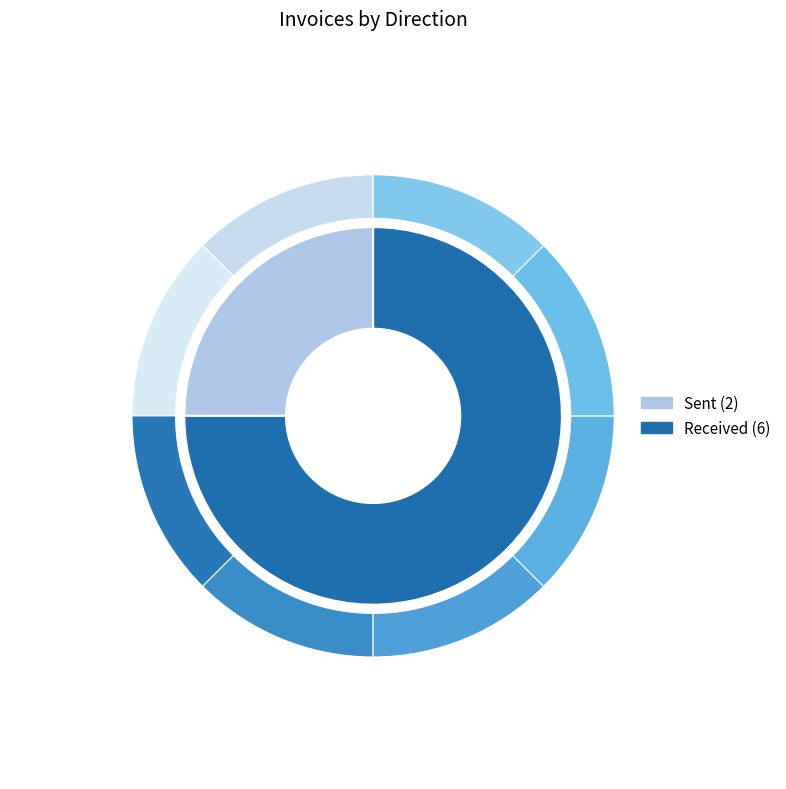

Which slice is the smallest?

Sent